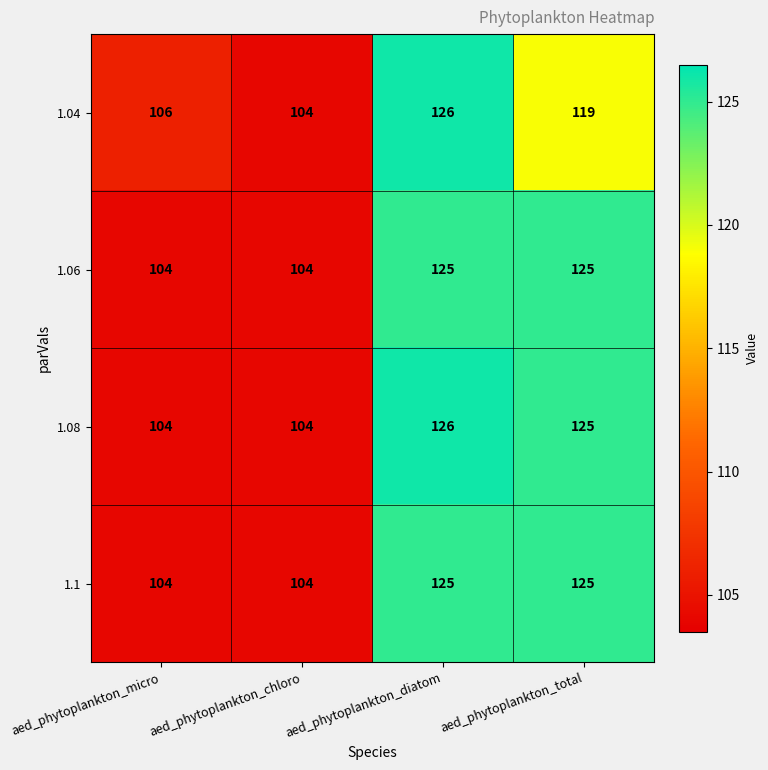

What is the sum of all 1.08 values?

459